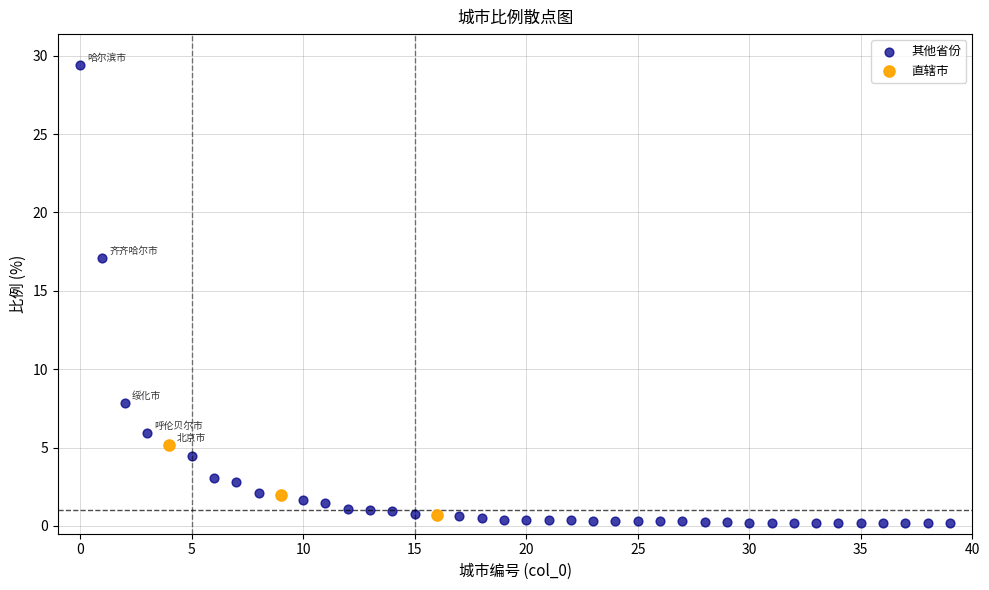

Which series contains the highest Y value?

其他省份